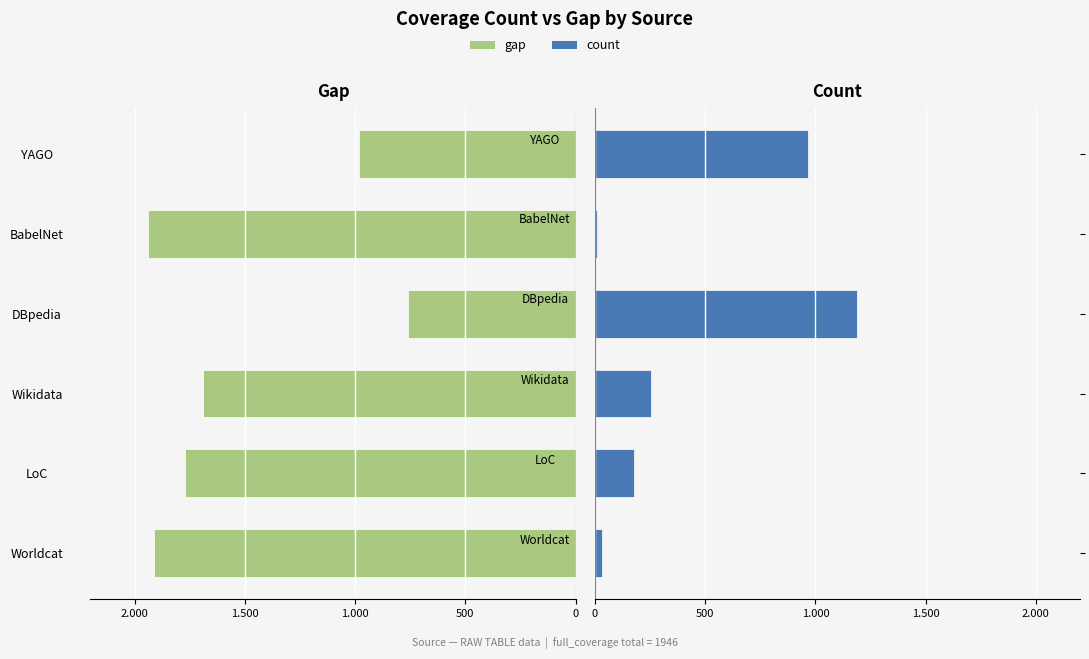

What is the difference between the maximum and minimum values in the gap series?

1178